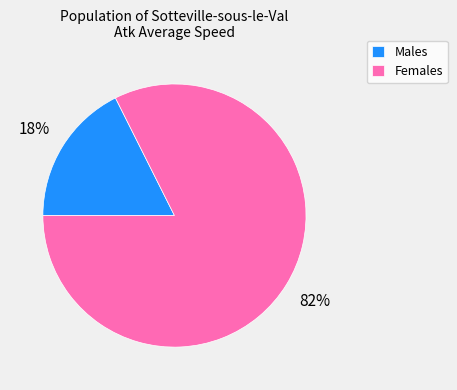

Count the number of slices in the pie.

2